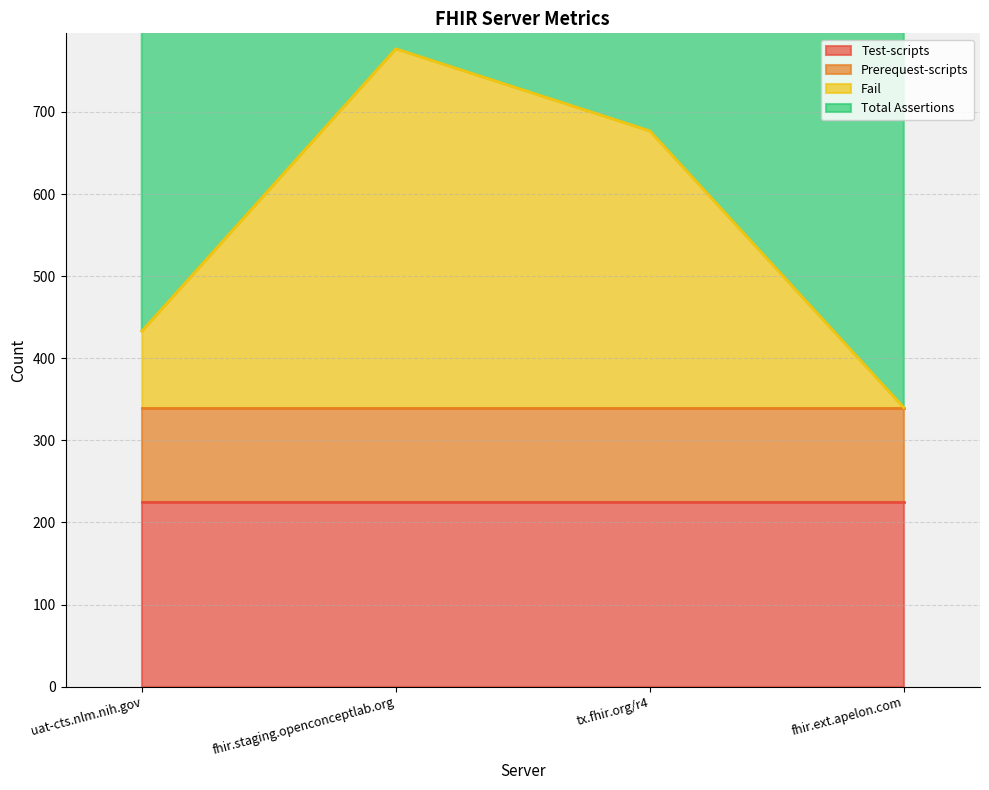

Where is Test-scripts nearest to the value 225?

uat-cts.nlm.nih.gov